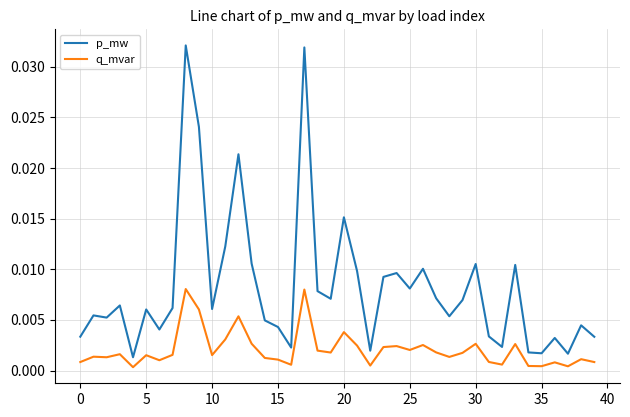

Rank the series by their maximum value, from highest to lowest.

p_mw, q_mvar